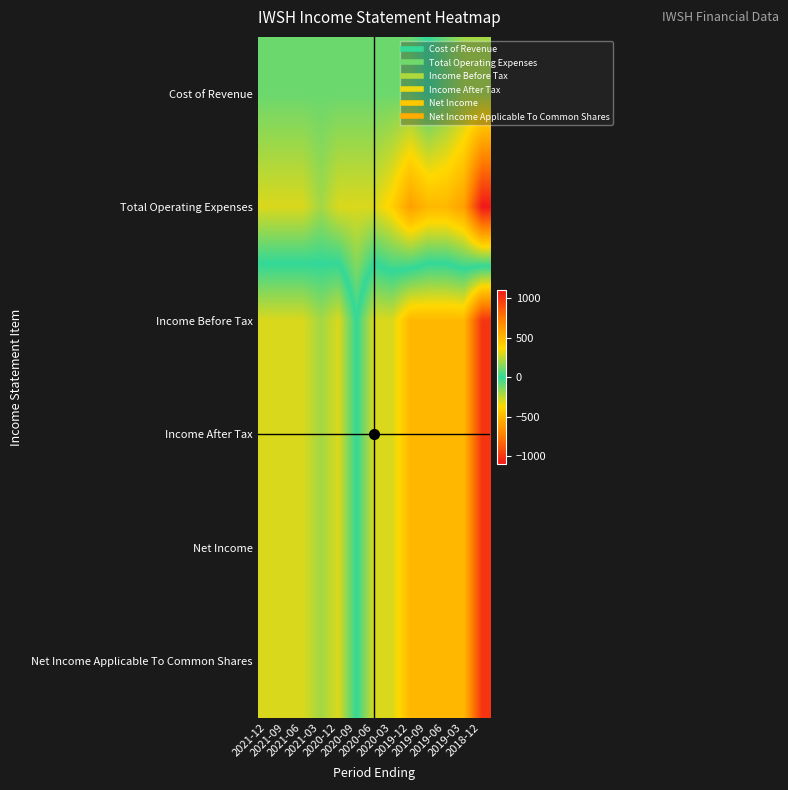

Reading right to left, extract all data points from this chart.

Cost of Revenue: 2018-12=200	2019-03=200	2019-06=100	2019-09=0	2019-12=100	2020-03=100	2020-06=100	2020-09=100	2020-12=100	2021-03=100	2021-06=100	2021-09=100	2021-12=100
Total Operating Expenses: 2018-12=1100	2019-03=600	2019-06=500	2019-09=500	2019-12=600	2020-03=400	2020-06=300	2020-09=300	2020-12=300	2021-03=200	2021-06=300	2021-09=300	2021-12=300
Income Before Tax: 2018-12=-1000	2019-03=-500	2019-06=-500	2019-09=-500	2019-12=-500	2020-03=-300	2020-06=-300	2020-09=0	2020-12=-300	2021-03=-200	2021-06=-300	2021-09=-300	2021-12=-300
Income After Tax: 2018-12=-1000	2019-03=-500	2019-06=-500	2019-09=-500	2019-12=-500	2020-03=-300	2020-06=-300	2020-09=0	2020-12=-300	2021-03=-200	2021-06=-300	2021-09=-300	2021-12=-300
Net Income: 2018-12=-1000	2019-03=-500	2019-06=-500	2019-09=-500	2019-12=-500	2020-03=-300	2020-06=-300	2020-09=0	2020-12=-300	2021-03=-200	2021-06=-300	2021-09=-300	2021-12=-300
Net Income Applicable To Common Shares: 2018-12=-1000	2019-03=-500	2019-06=-500	2019-09=-500	2019-12=-500	2020-03=-300	2020-06=-300	2020-09=0	2020-12=-300	2021-03=-200	2021-06=-300	2021-09=-300	2021-12=-300